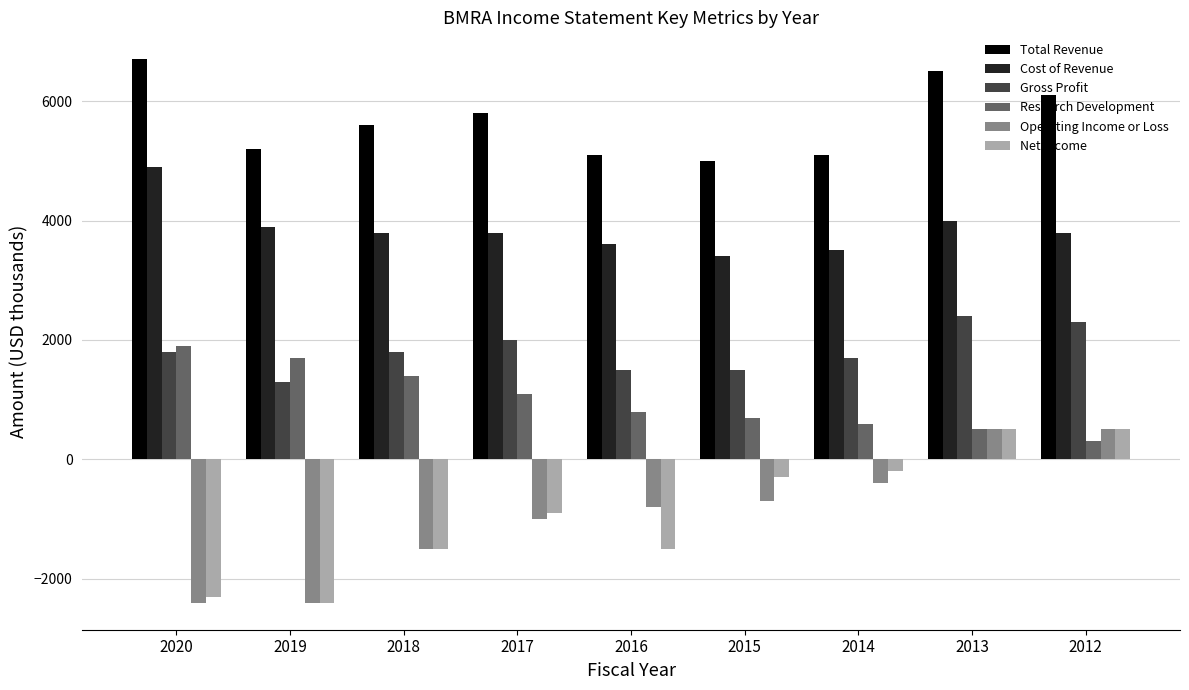

Is it true that Total Revenue equals 5200 at 2019?

True